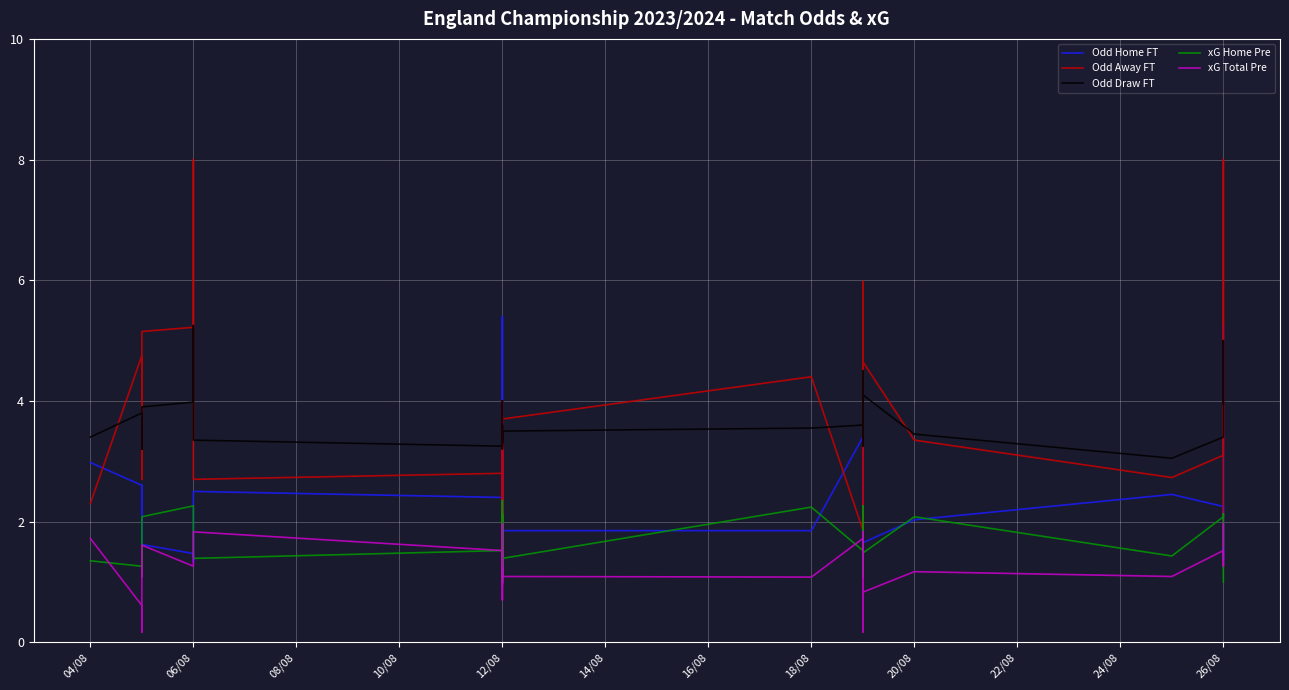

What is the total value across all series at 12/08?

11.5